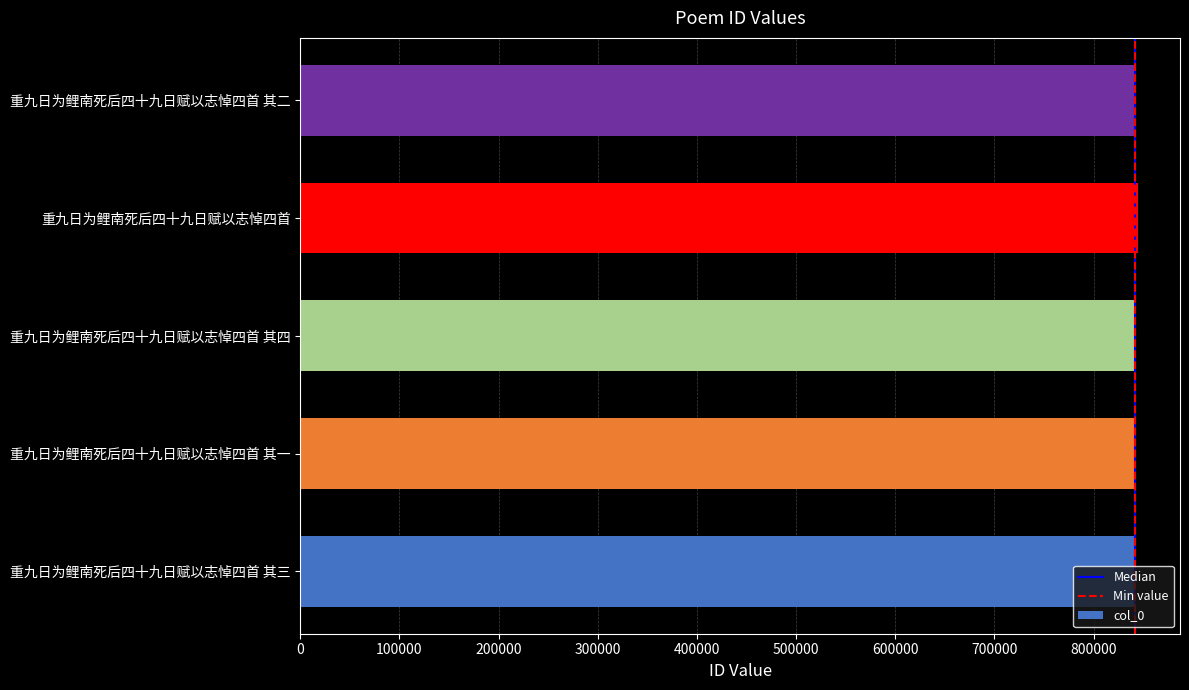

How many values are below 841845?

2